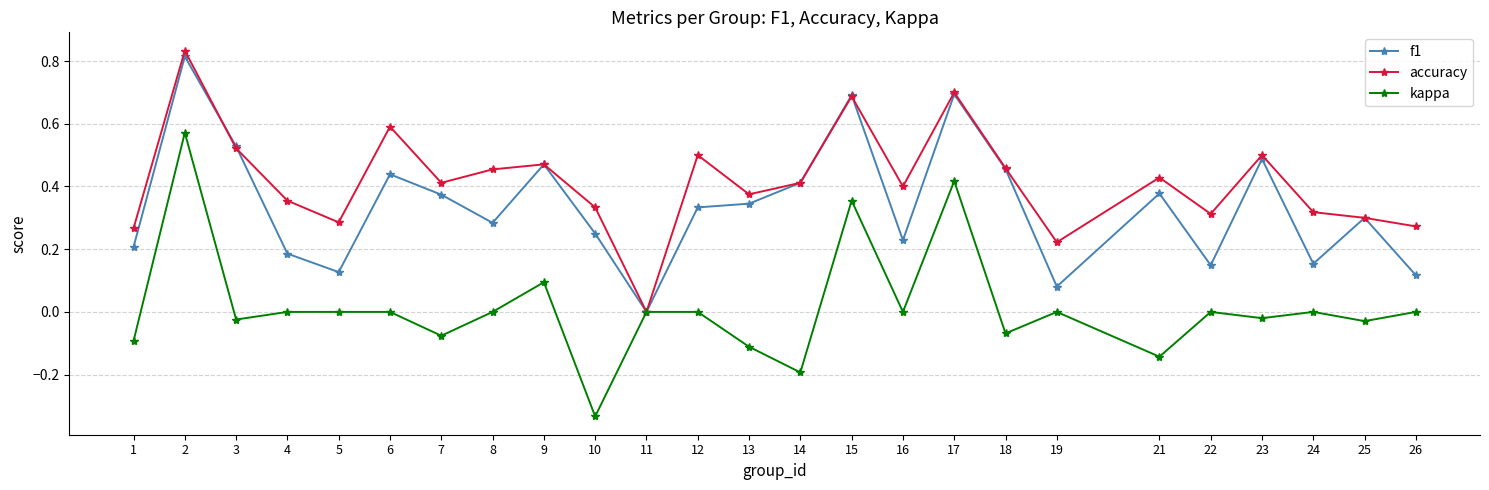

Is the value of accuracy at 7 greater than the value of kappa at 23?

Yes